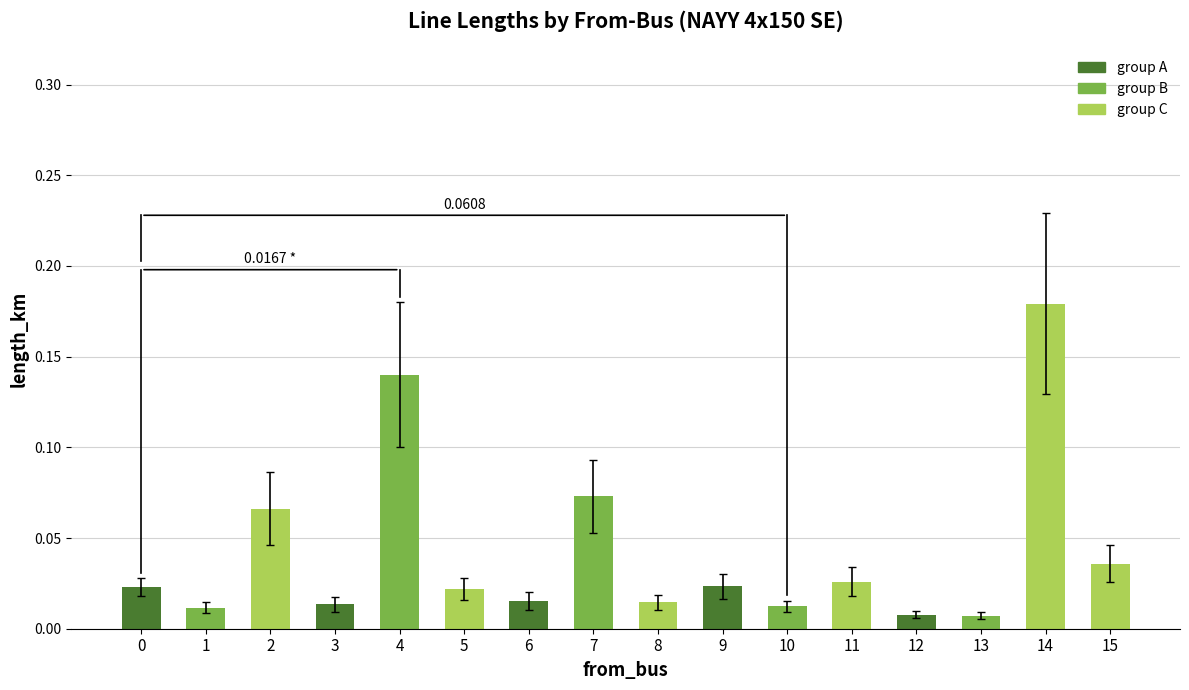

Reading right to left, what are all the values shown in this chart?

0.0	0.2	0.0	0.0	0.0	0.0	0.0	0.0	0.1	0.0	0.0	0.1	0.0	0.1	0.0	0.0